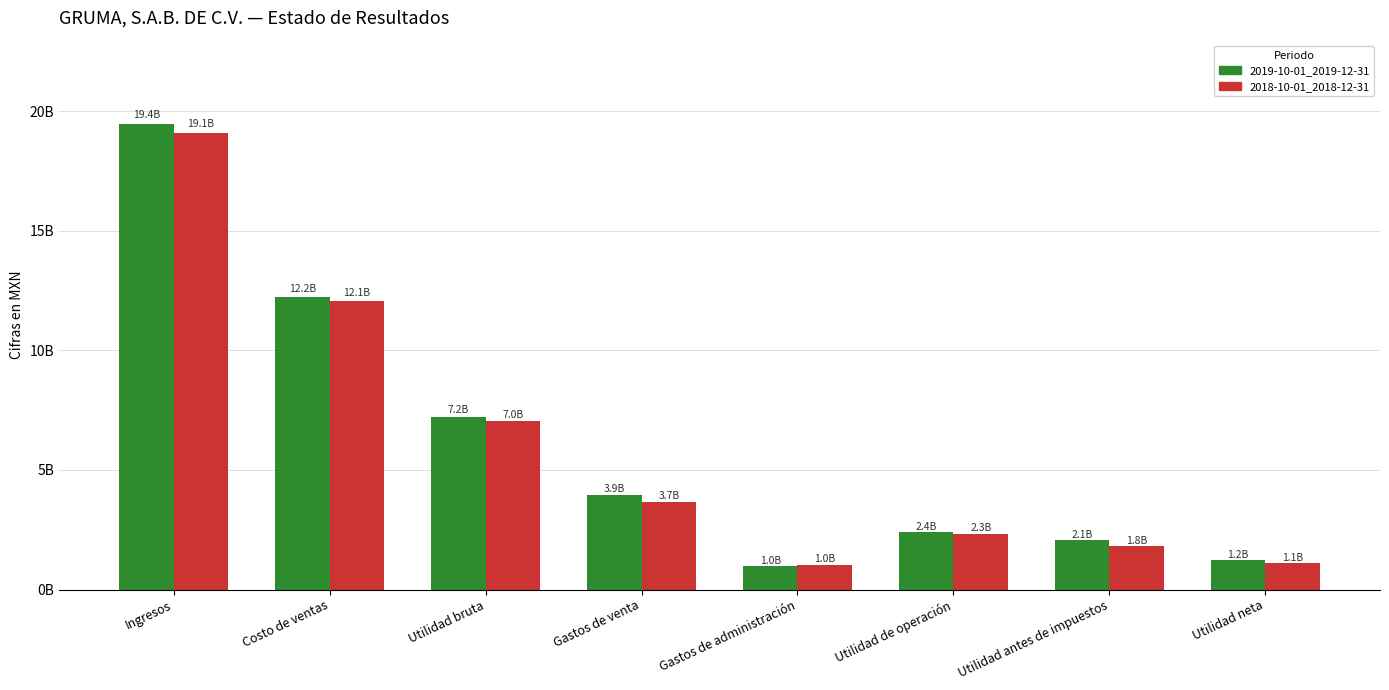

What is the label of the 8th bar from the left?

Utilidad neta